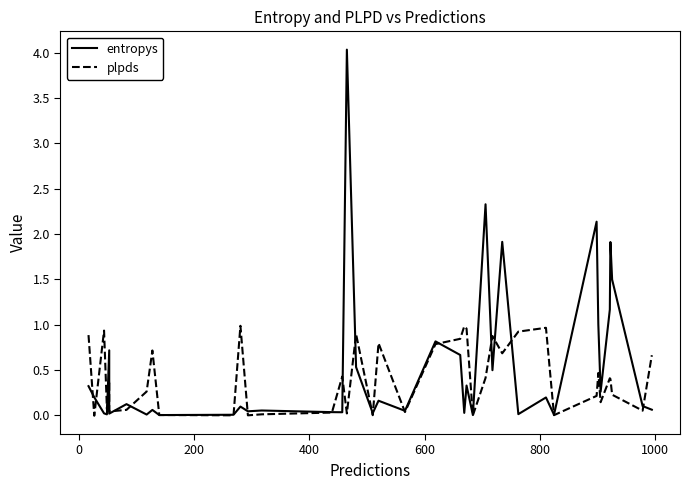

What is the average value of the plpds series?

0.4